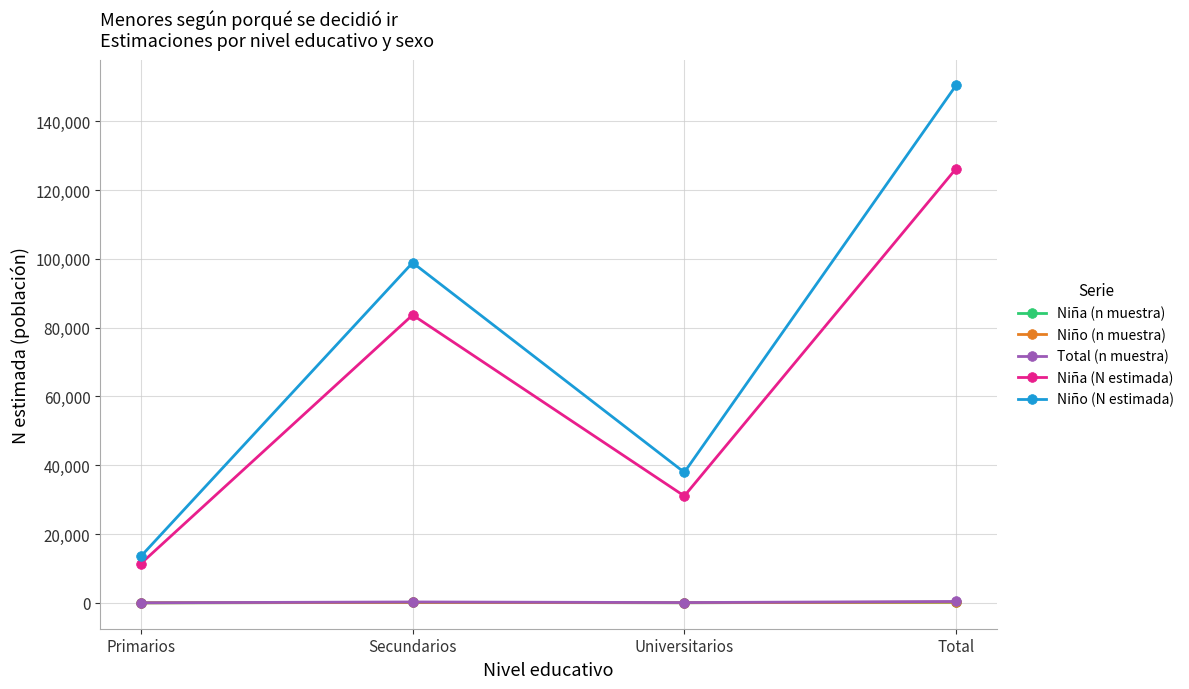

At which category does the chart reach its peak across all series?

Total